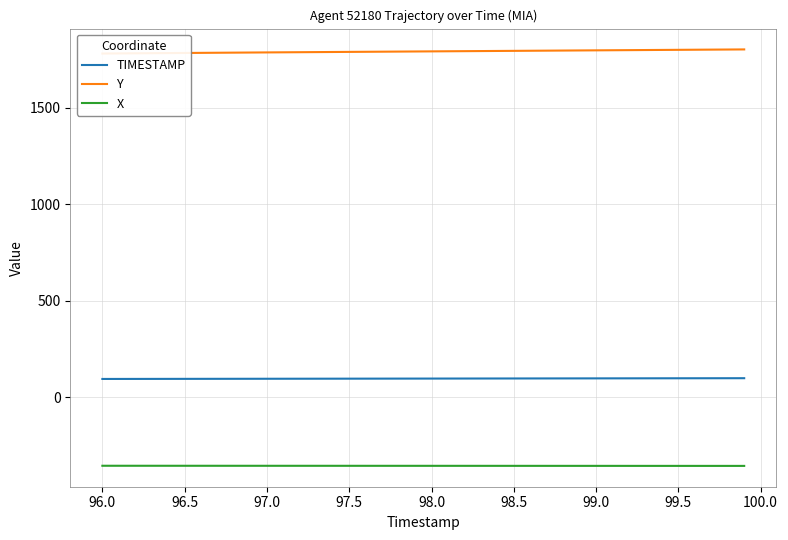

True or false: TIMESTAMP and X cross at least once.

False